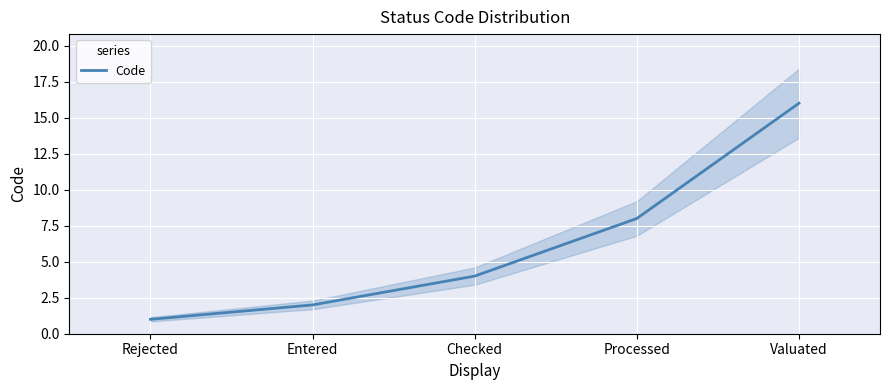

Reading left to right, transcribe all the data shown in this chart.

Rejected=1	Entered=2	Checked=4	Processed=8	Valuated=16